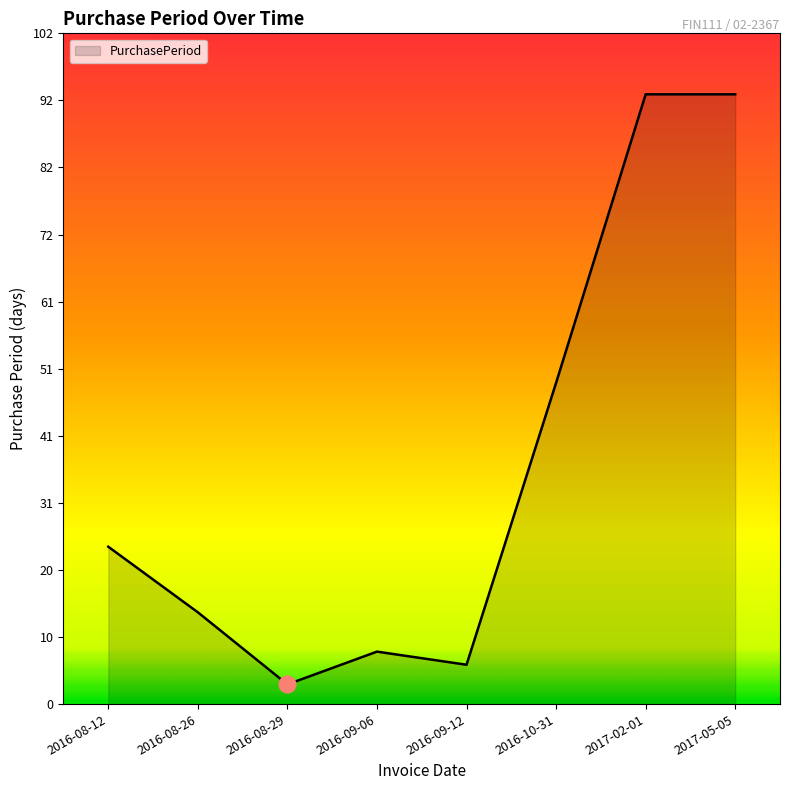

What is the smallest value displayed?

3